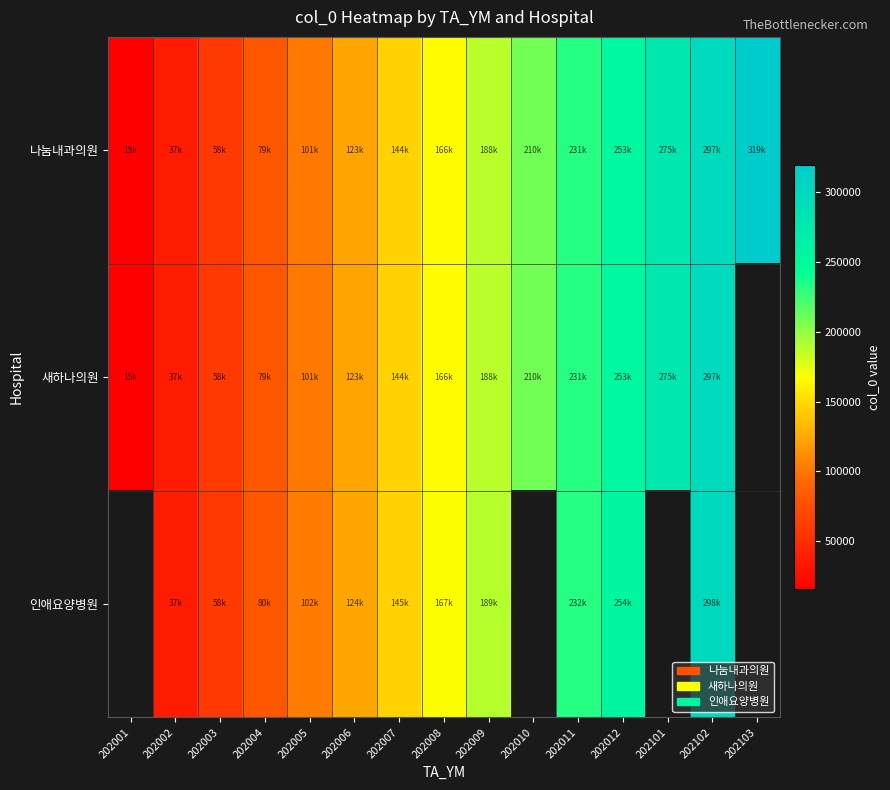

What is the difference between the second highest and second lowest values in the 새하나의원 series?

260334.0